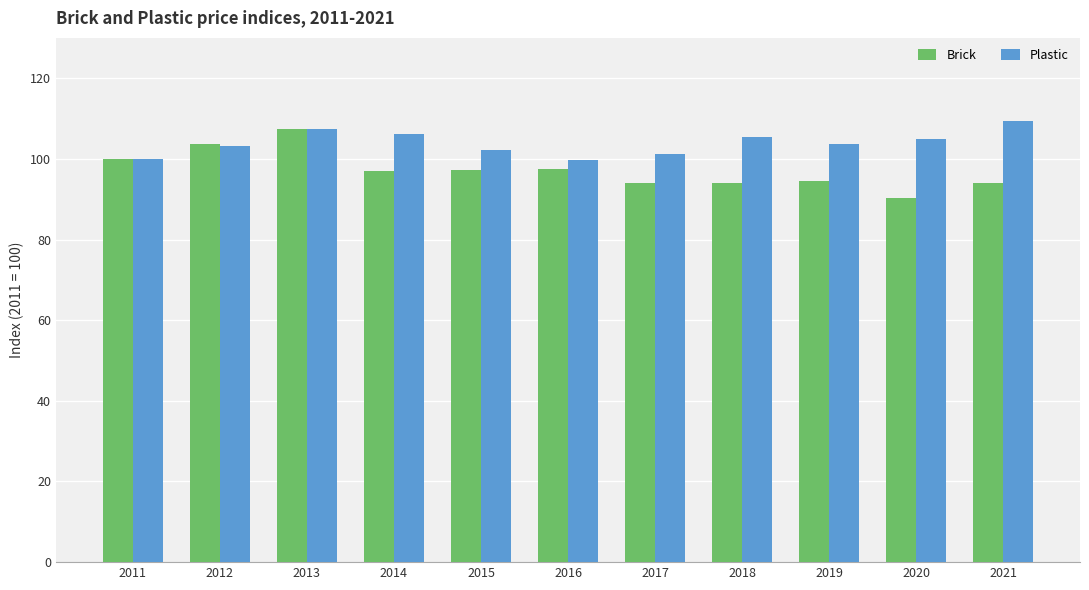

Is it true that Plastic equals 157.9 at 2016?

False